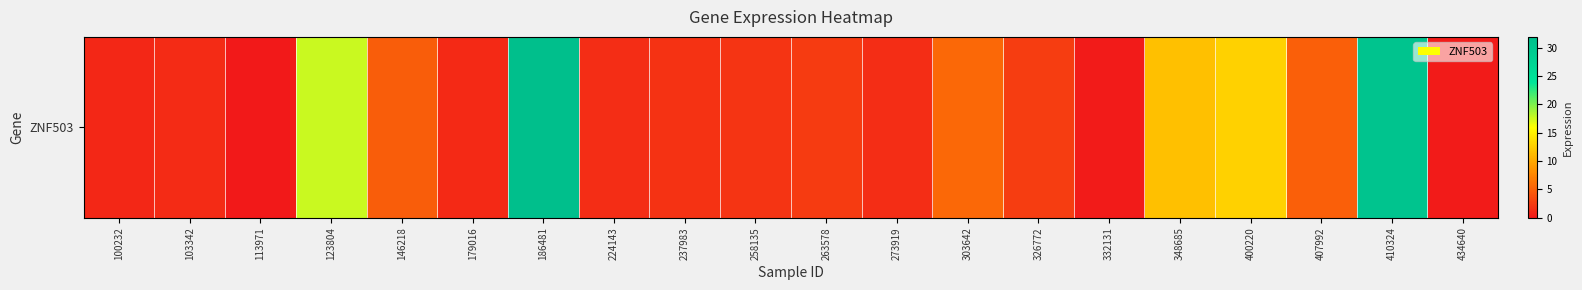

True or false: the data shows 17.3 at 400220.

False